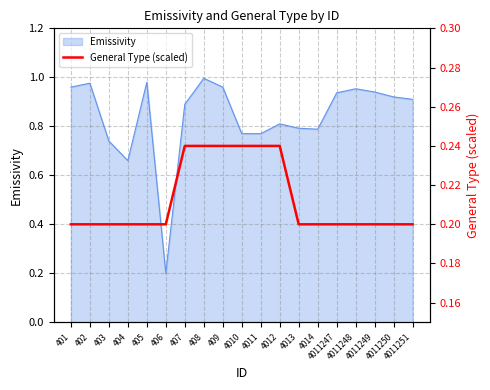

How many data points does each series have?

19